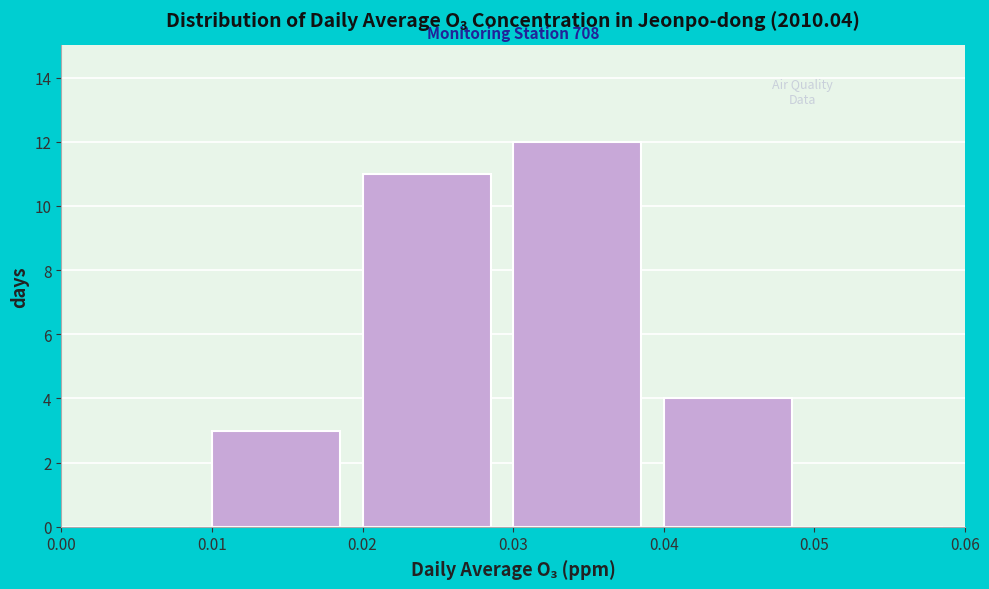

Over which range of the x-axis is the bar tallest?

0.03 to 0.04